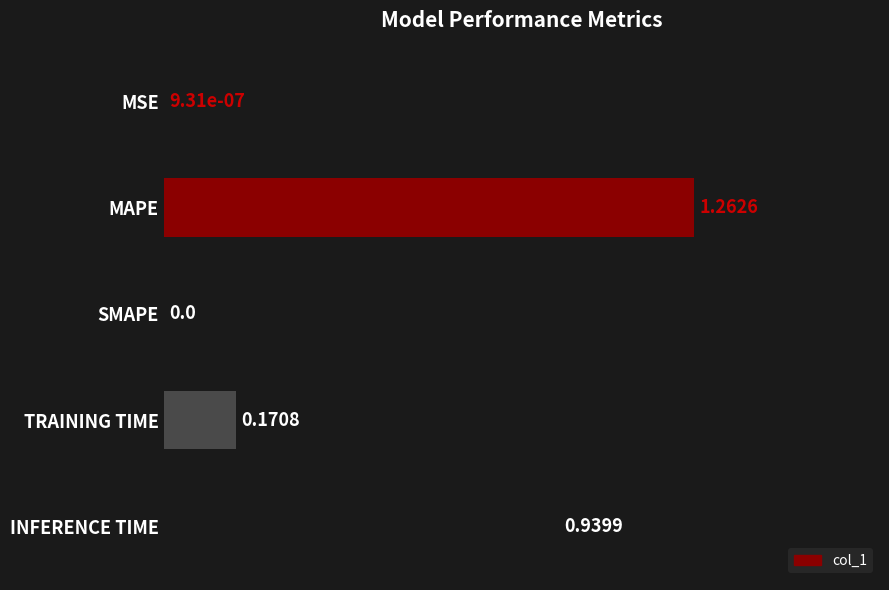

Between TRAINING TIME and MAPE, which is larger?

MAPE